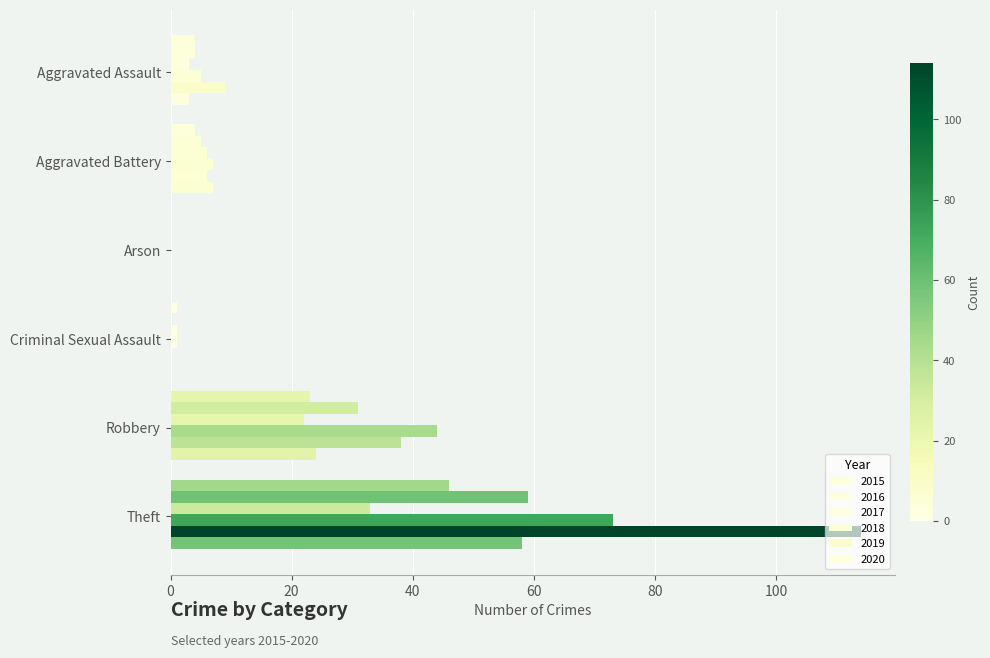

How many series are shown in this chart?

6